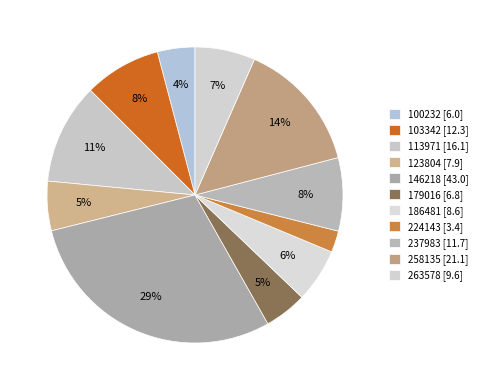

To the nearest percent, what portion does 258135 represent?

14%